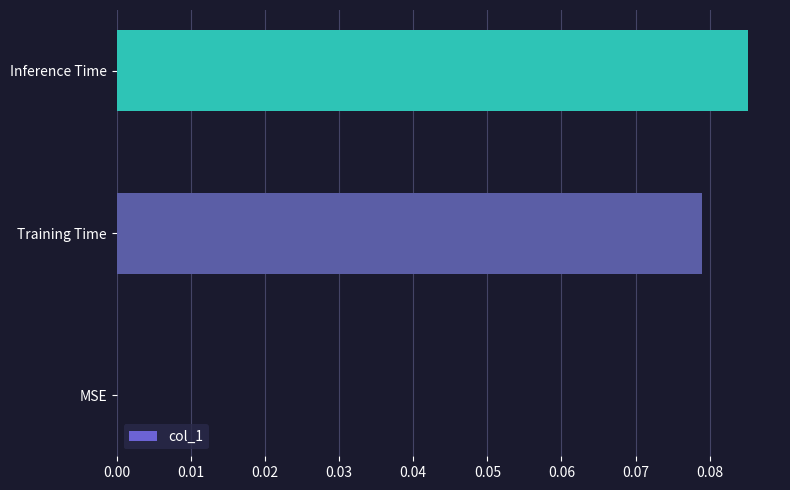

True or false: the data shows -0.1 at MSE.

False